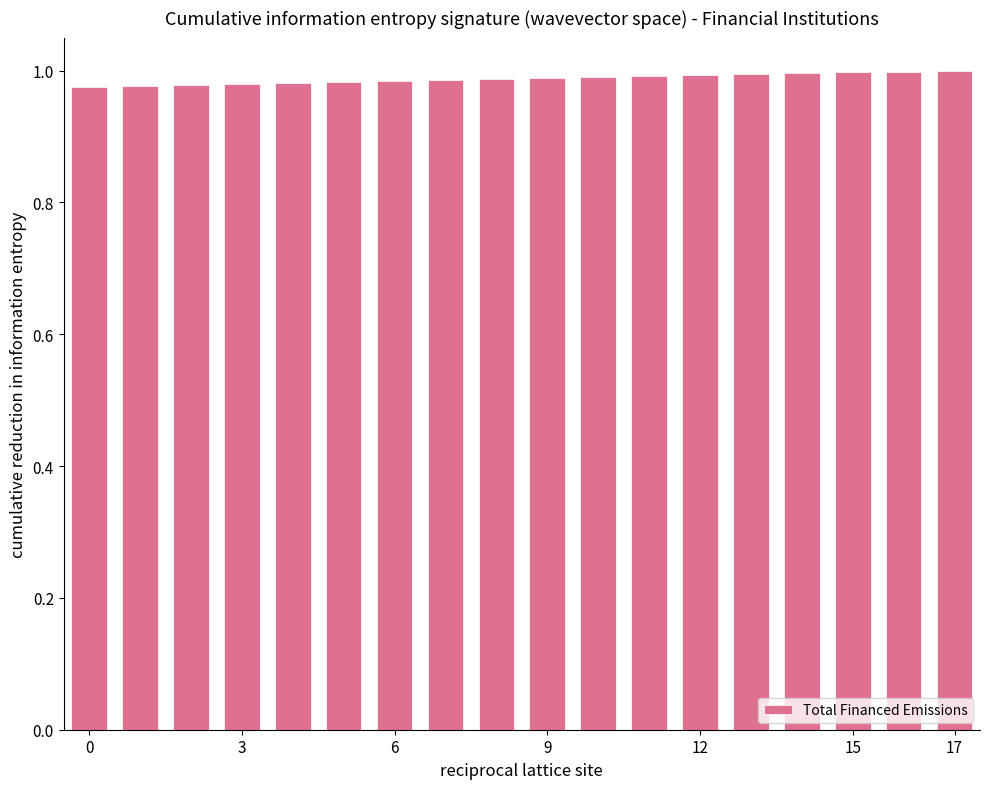

What is the sum of all values?

17.8